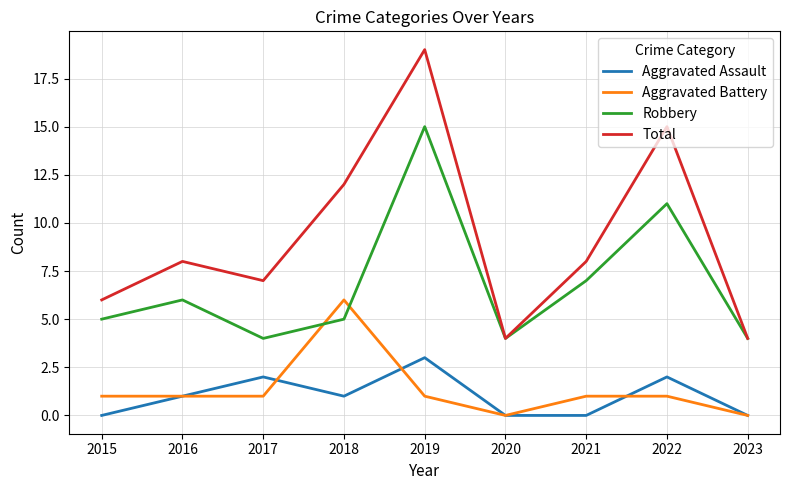

Reading left to right, what are all the values shown in this chart?

Aggravated Assault: 2015=0	2016=1	2017=2	2018=1	2019=3	2020=0	2021=0	2022=2	2023=0
Aggravated Battery: 2015=1	2016=1	2017=1	2018=6	2019=1	2020=0	2021=1	2022=1	2023=0
Robbery: 2015=5	2016=6	2017=4	2018=5	2019=15	2020=4	2021=7	2022=11	2023=4
Total: 2015=6	2016=8	2017=7	2018=12	2019=19	2020=4	2021=8	2022=15	2023=4